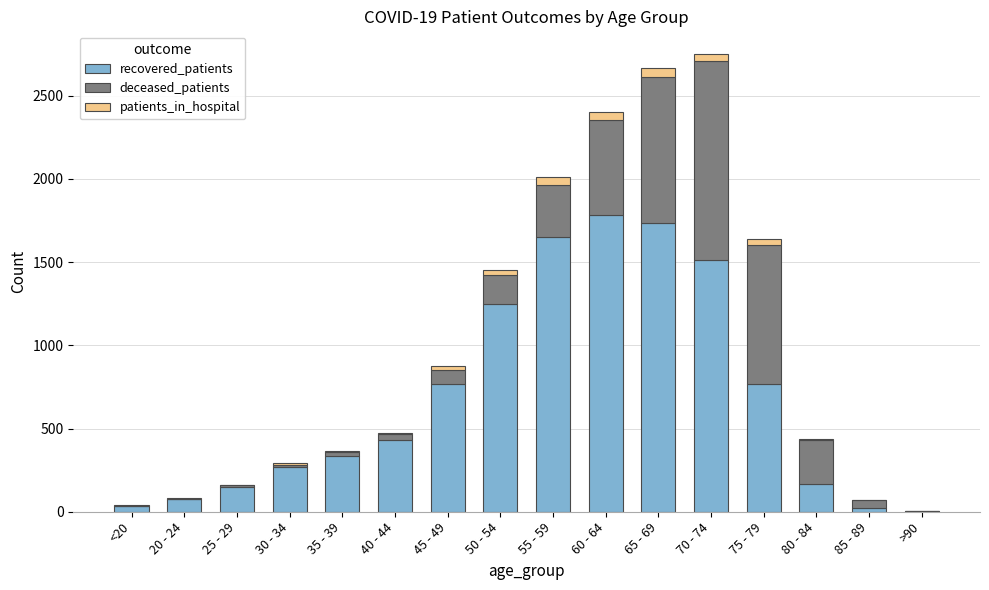

What is the sum of all recovered_patients values?

10946